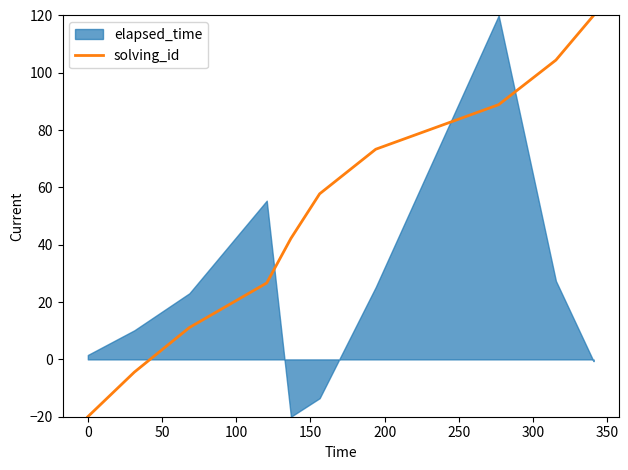

What is the lowest value of the solving_id series?

-20.0